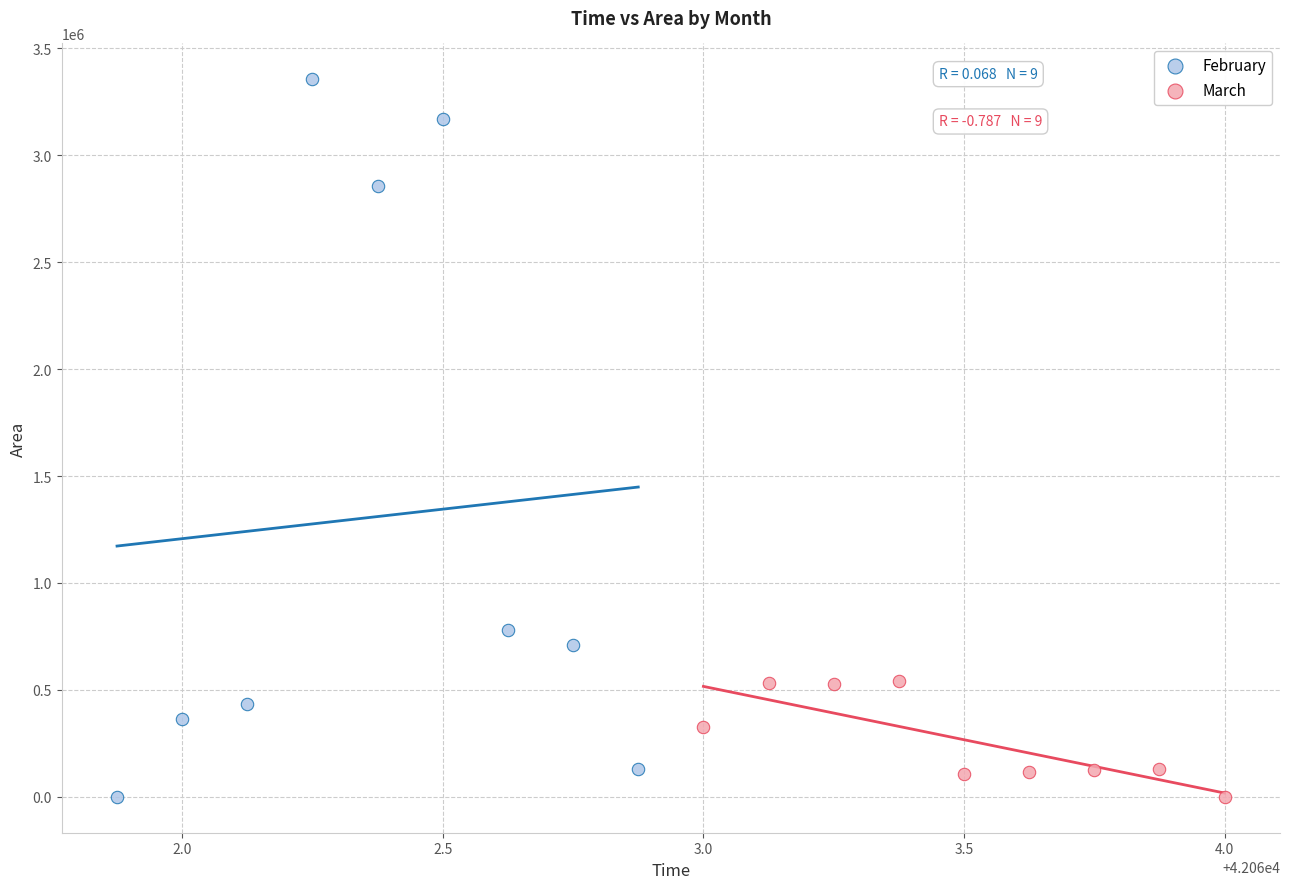

What are all the series names shown in the legend?

February, March